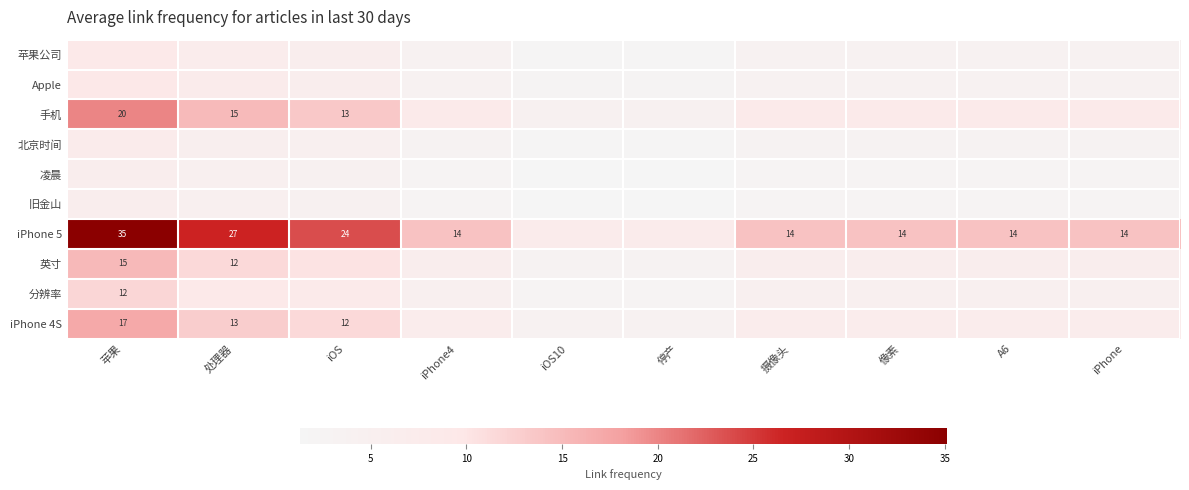

The 旧金山 series shows 8.1 at 处理器. True or false?

False